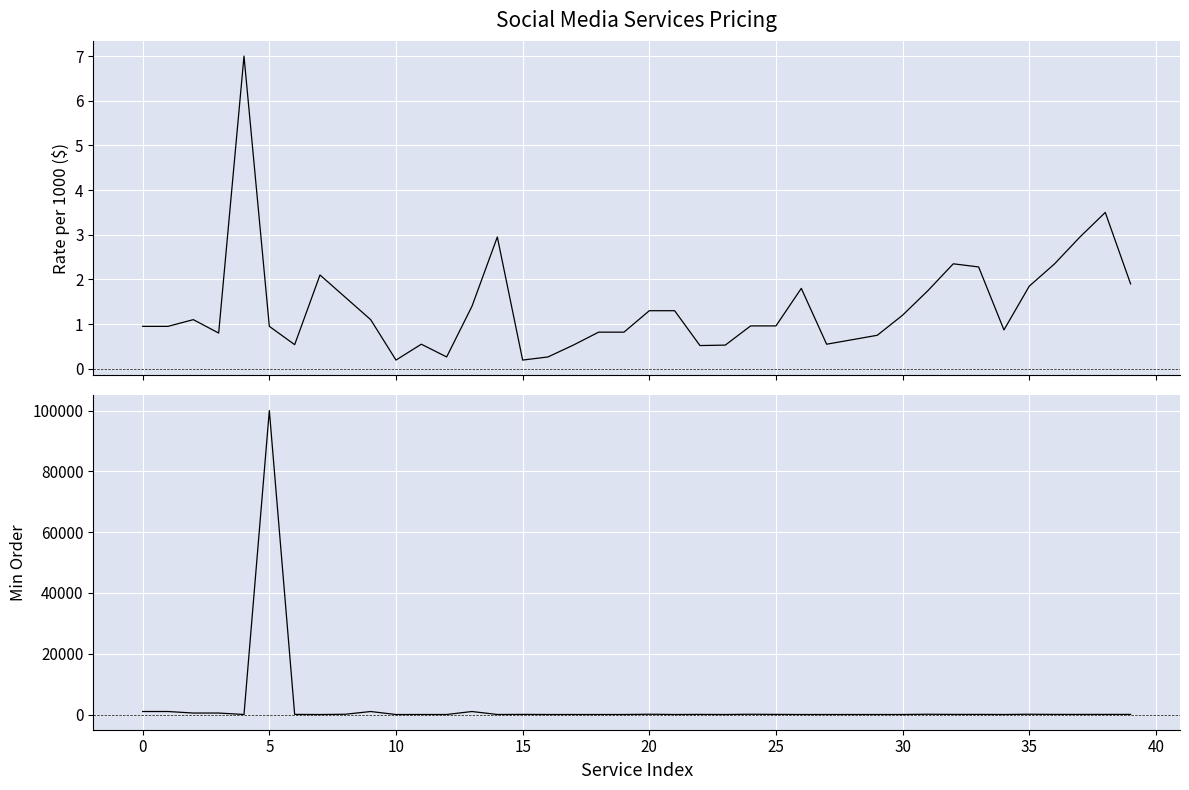

What is the sum of the Rateper1000 values at 5 and 19?

1.9